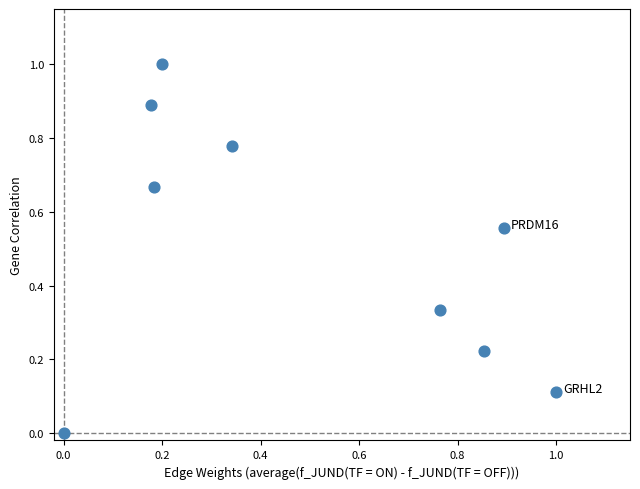

What is the average X value?

0.5